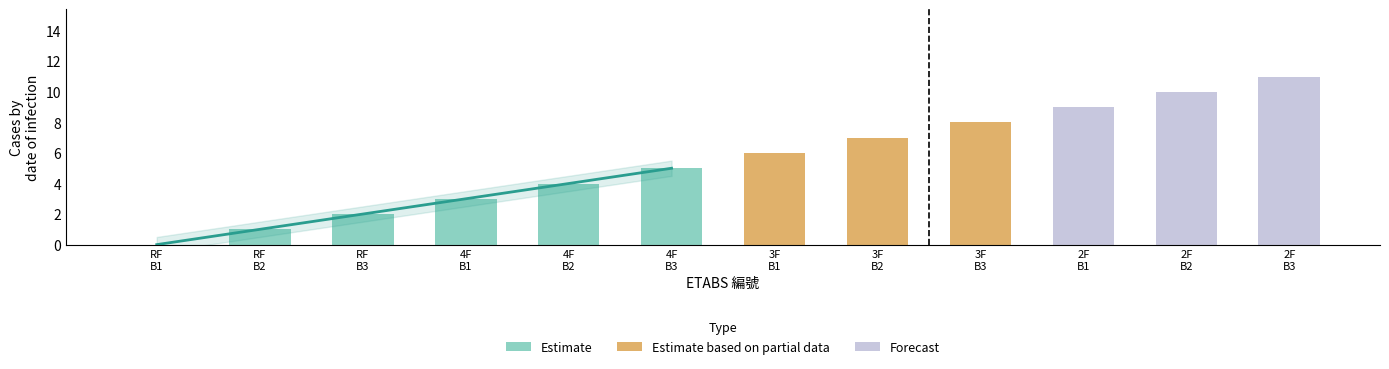

What is the change in value from B2 to B2?

+9